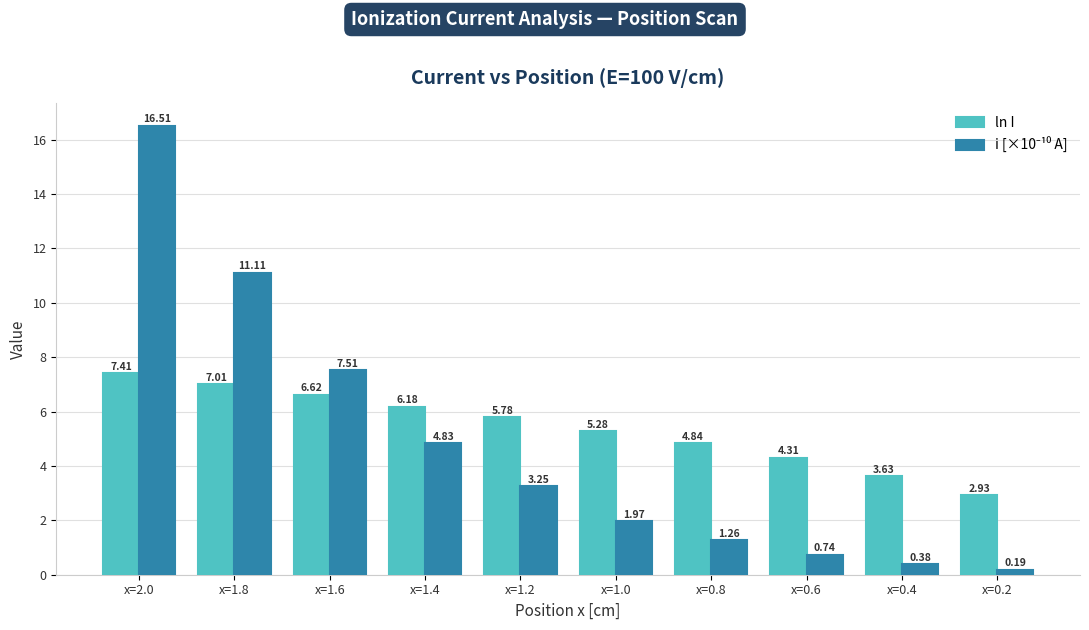

List the labels in order of ln I value, largest first.

x=2.0, x=1.8, x=1.6, x=1.4, x=1.2, x=1.0, x=0.8, x=0.6, x=0.4, x=0.2